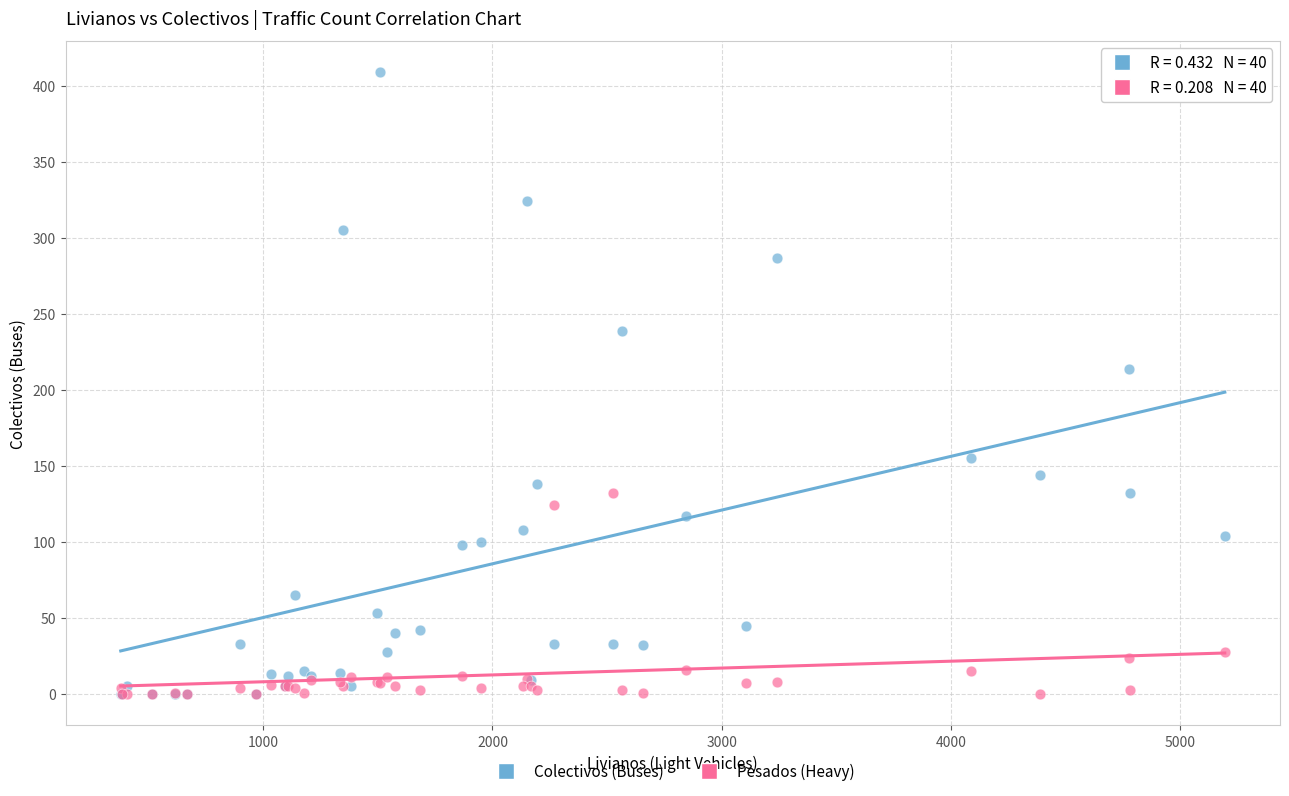

What are all the series names shown in the legend?

Colectivos (Buses), Pesados (Heavy)